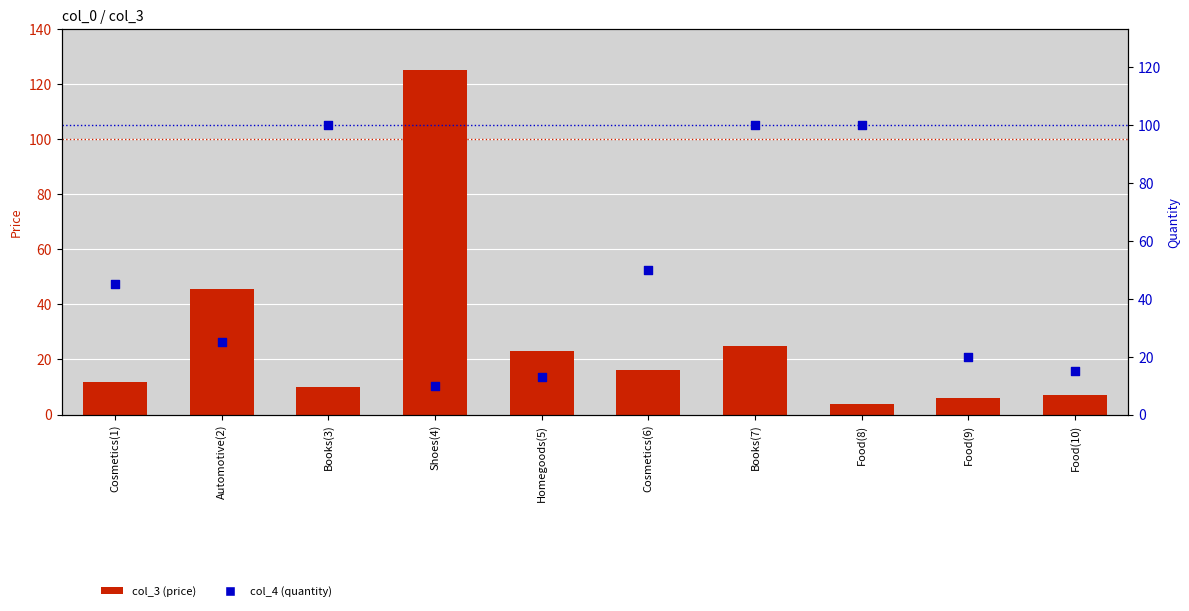

What are all the series names shown in the legend?

col_3 (price), col_4 (quantity)